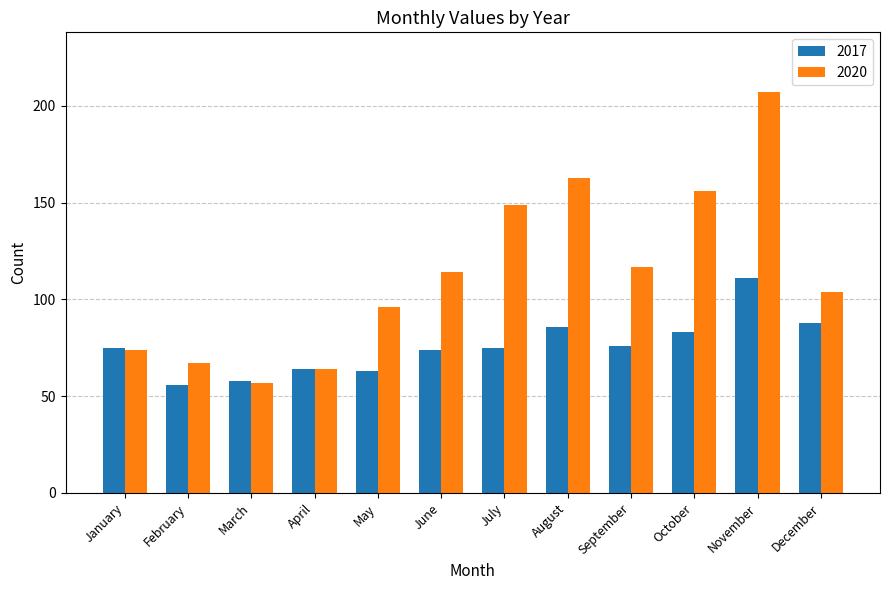

Reading left to right, transcribe all the data shown in this chart.

2017: 75	56	58	64	63	74	75	86	76	83	111	88
2020: 74	67	57	64	96	114	149	163	117	156	207	104